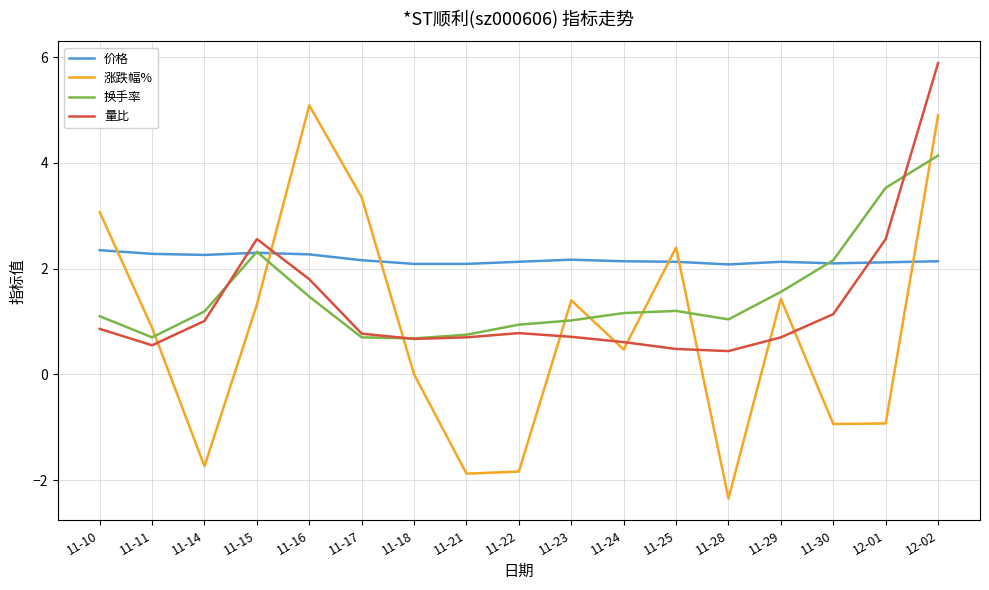

Between 11-17 and 11-29, which series saw the biggest shift?

涨跌幅%